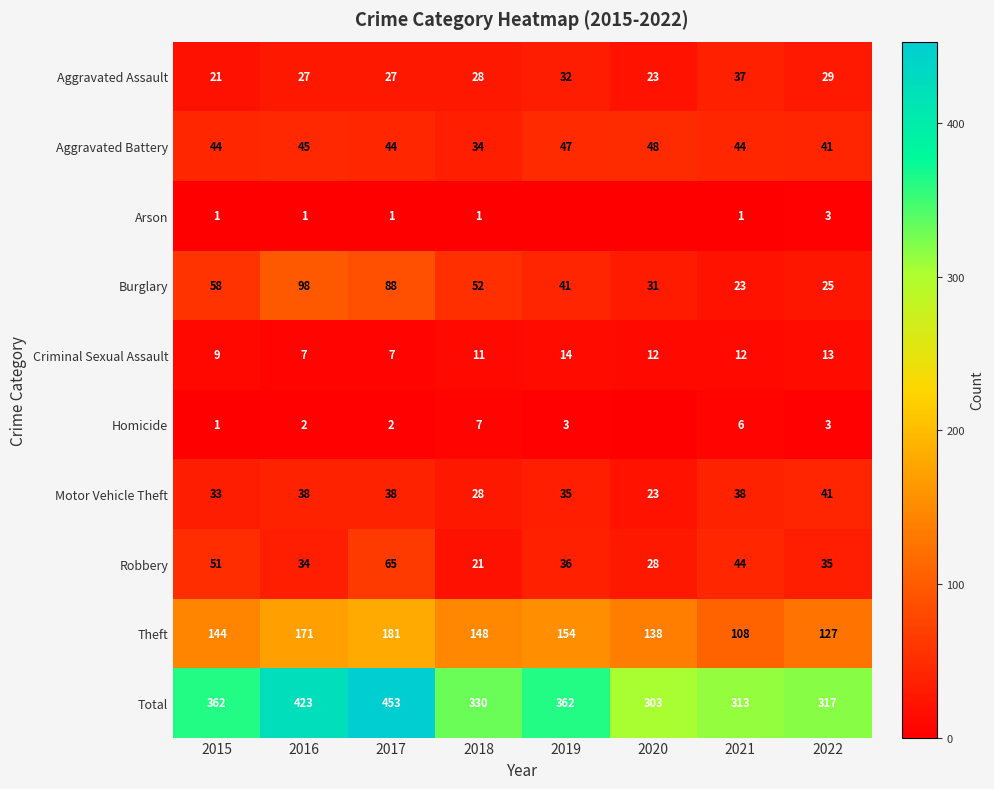

List the labels in order of Burglary value, largest first.

2016, 2017, 2015, 2018, 2019, 2020, 2022, 2021